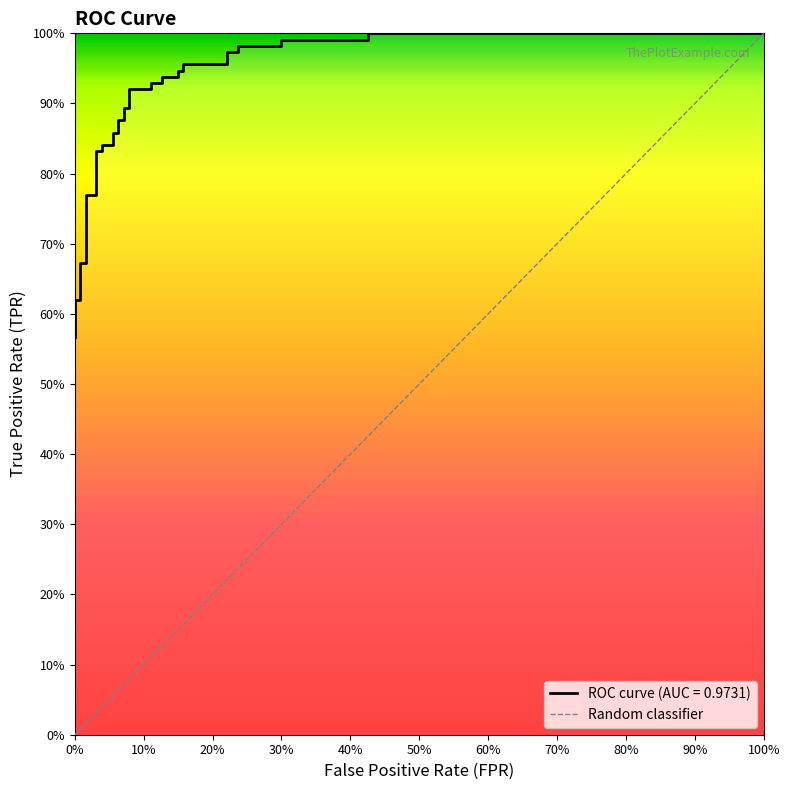

What is the maximum value shown in the chart?

1